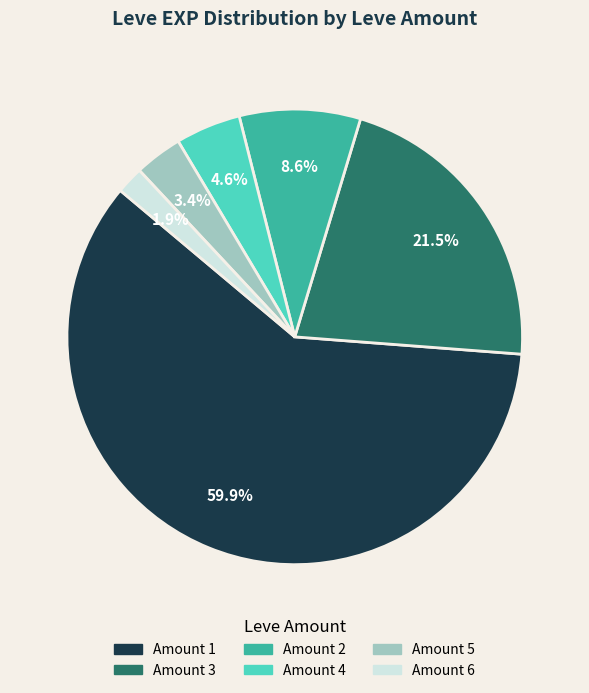

Does any single category account for the majority?

Yes